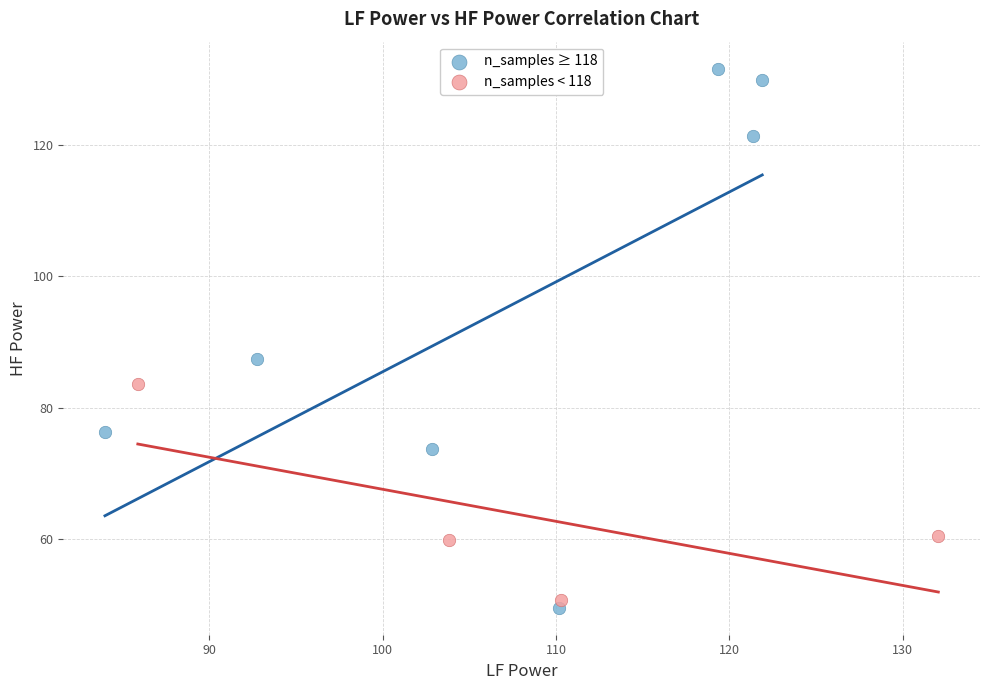

Which series contains the highest Y value?

n_samples ≥ 118